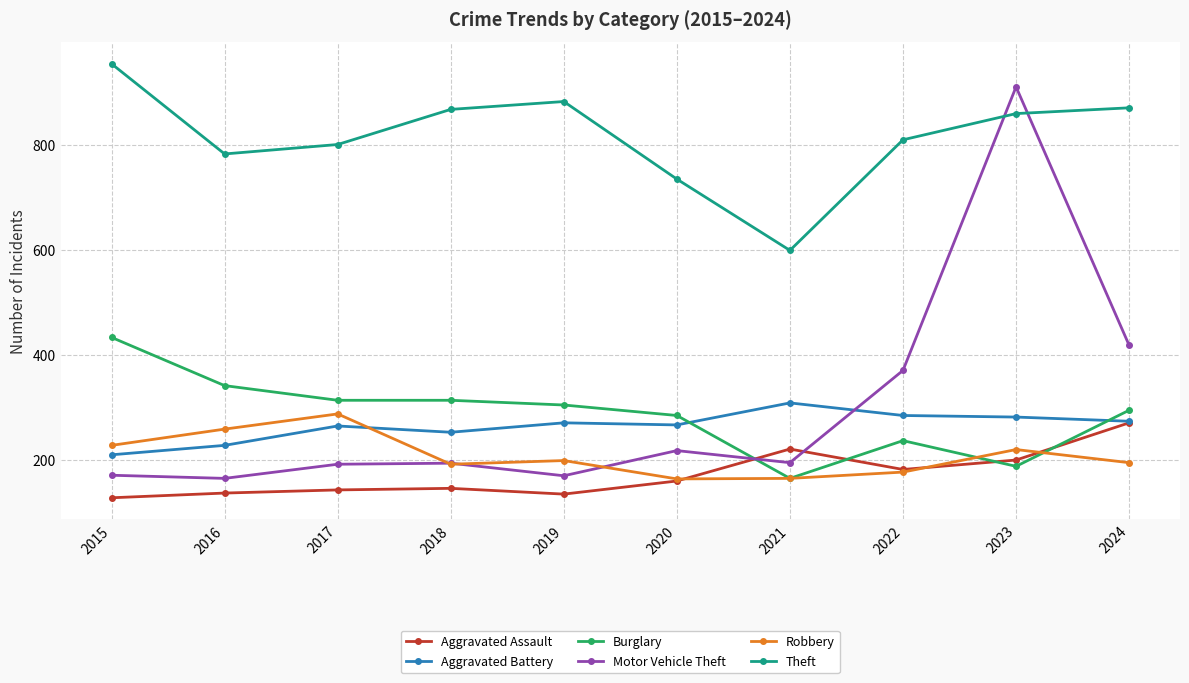

What is the difference between the second highest and second lowest values in the Aggravated Battery series?

57